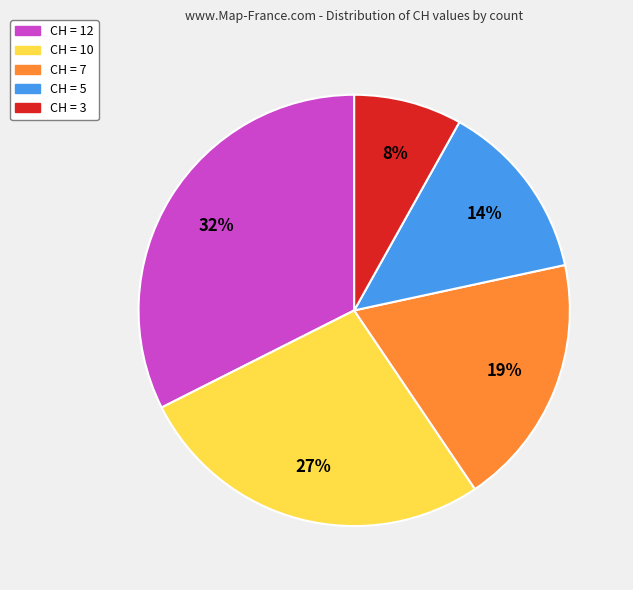

Is there any slice that represents more than half of the pie?

No